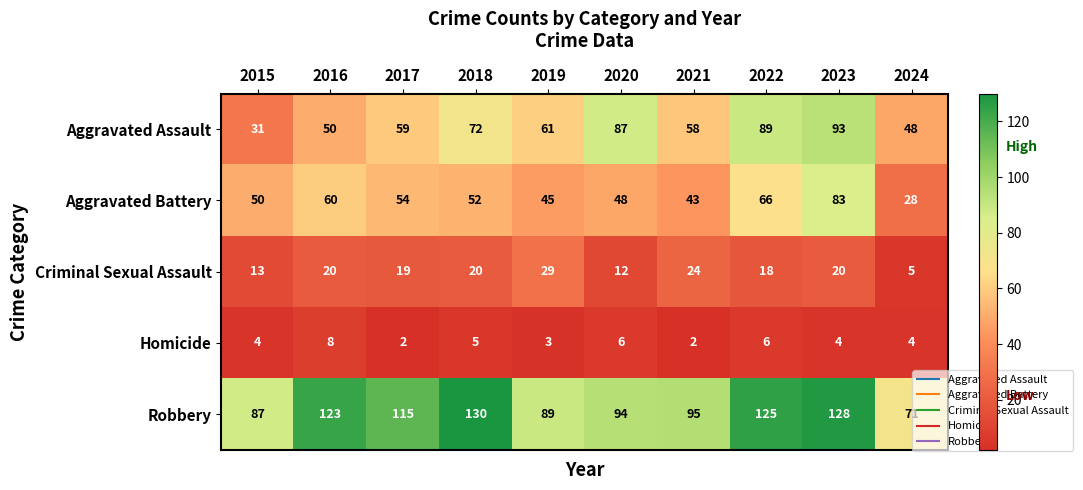

At how many categories does at least one series exceed 107?

5